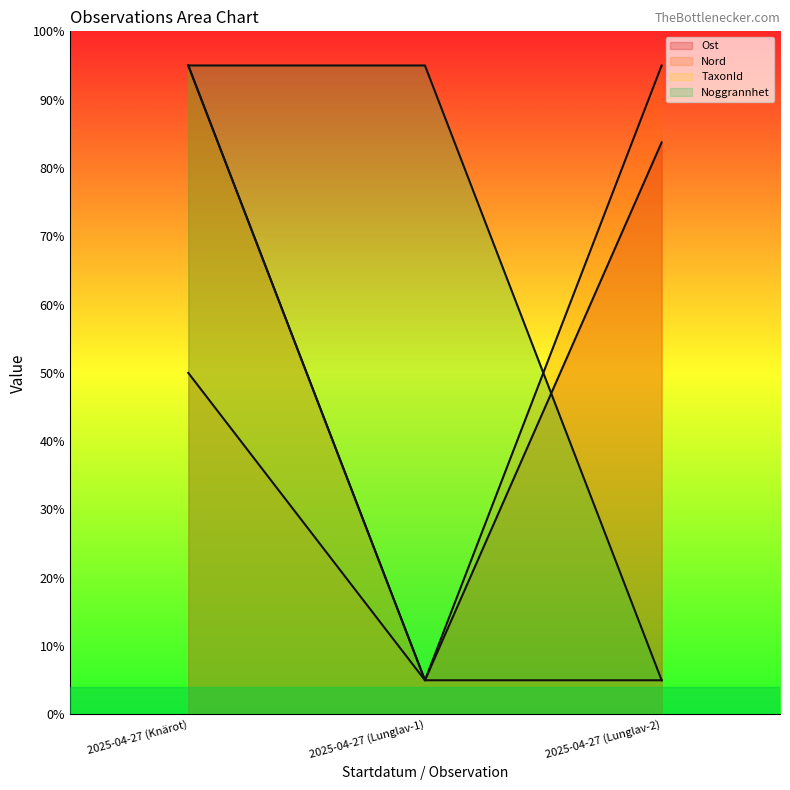

Which series changed the most between 2025-04-27 (Knärot) and 2025-04-27 (Lunglav-2)?

TaxonId